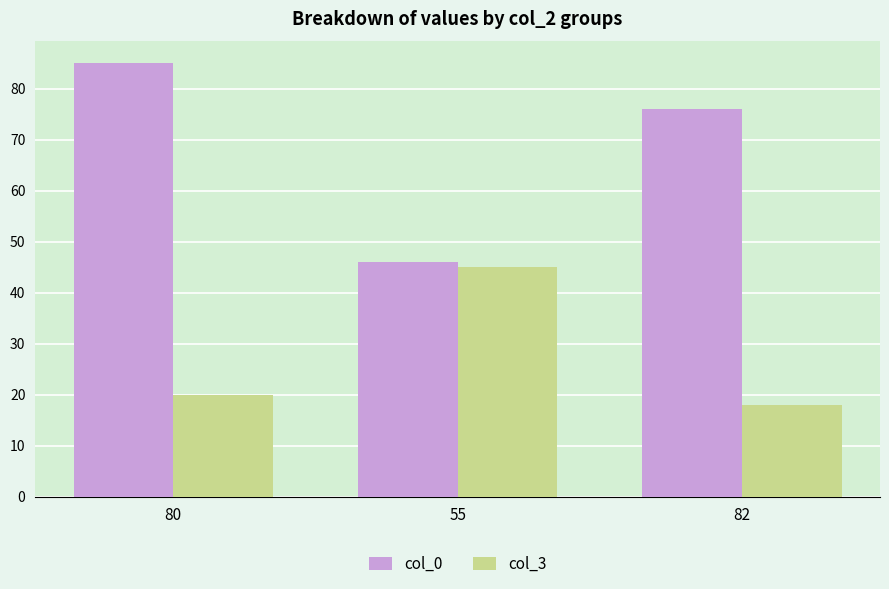

Where does the col_0 series first go above 76?

80